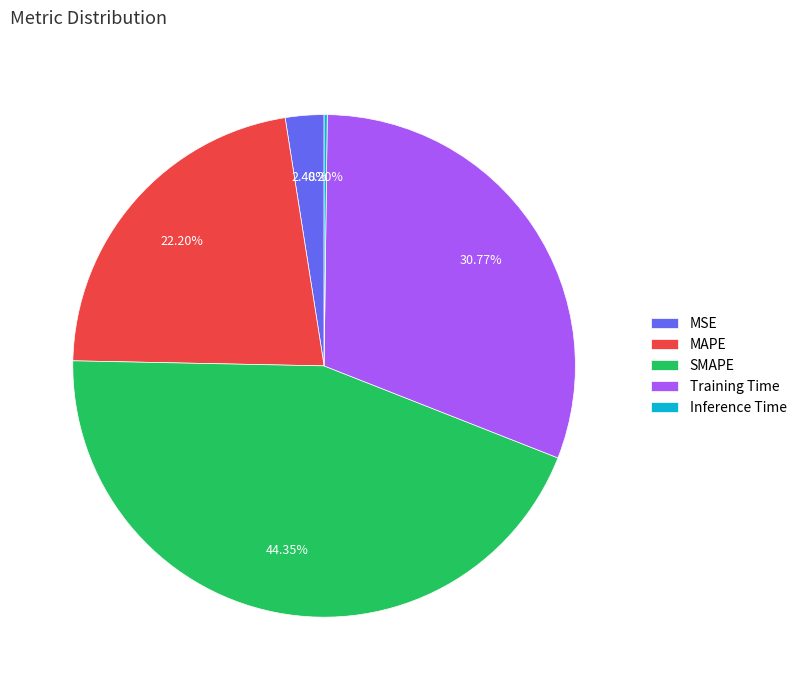

To the nearest percent, what is the difference between the largest and smallest slice percentages?

44%